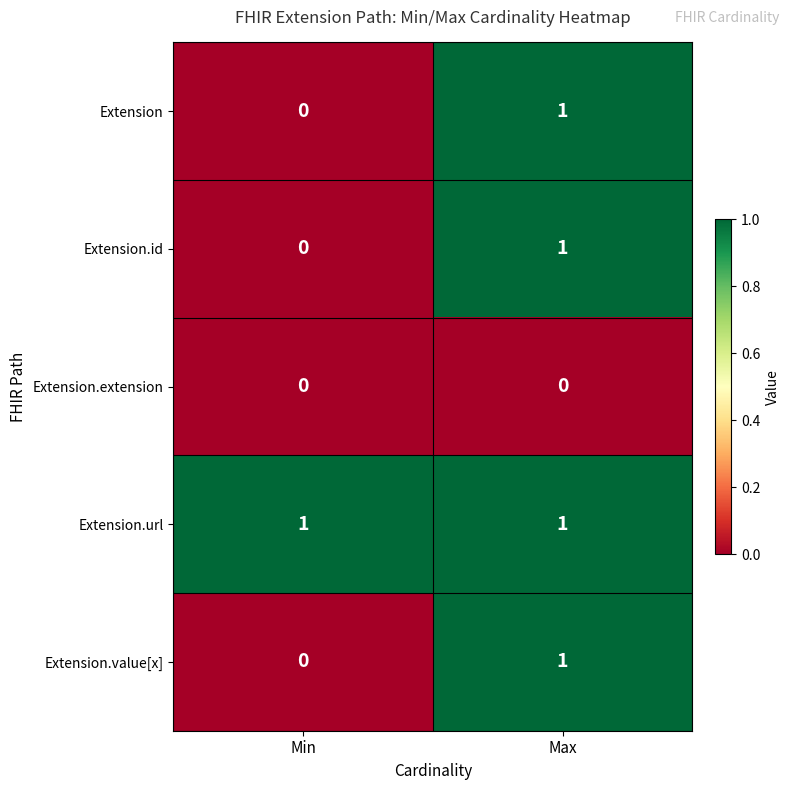

The Extension series shows -1 at Min. True or false?

False